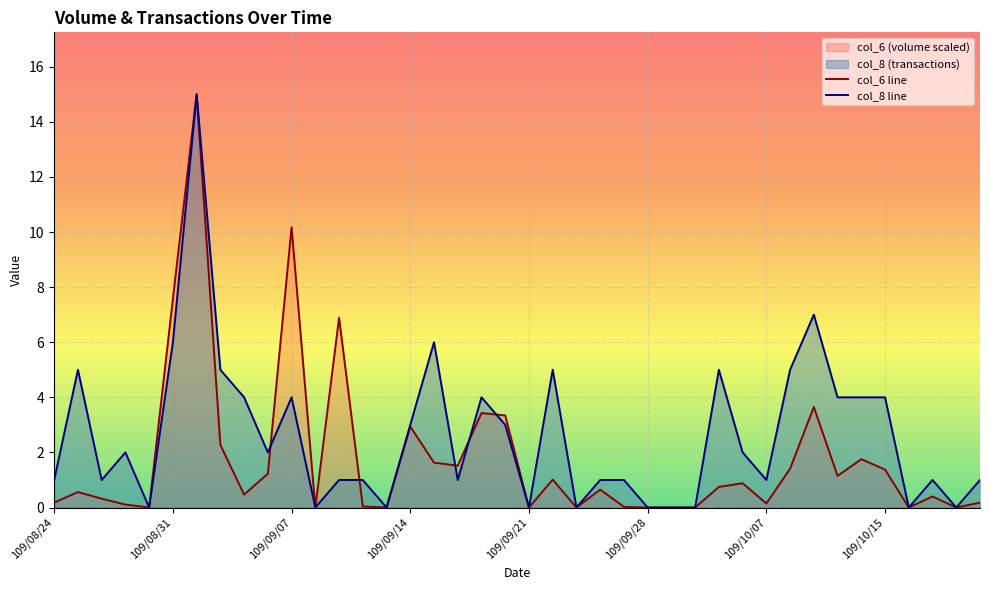

True or false: col_6 line has more than 1 interior local peaks.

True